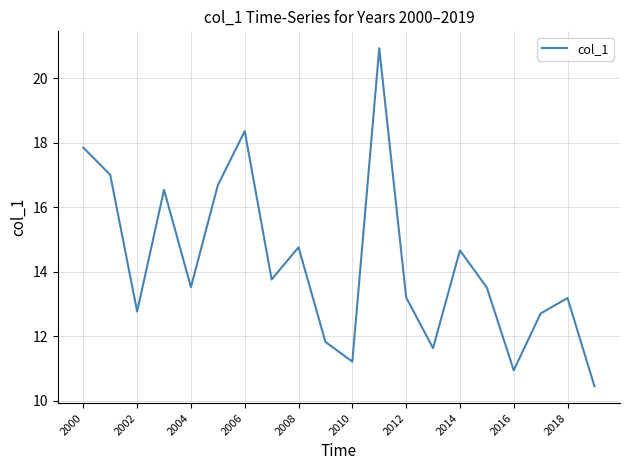

What is the maximum value shown in the chart?

20.9